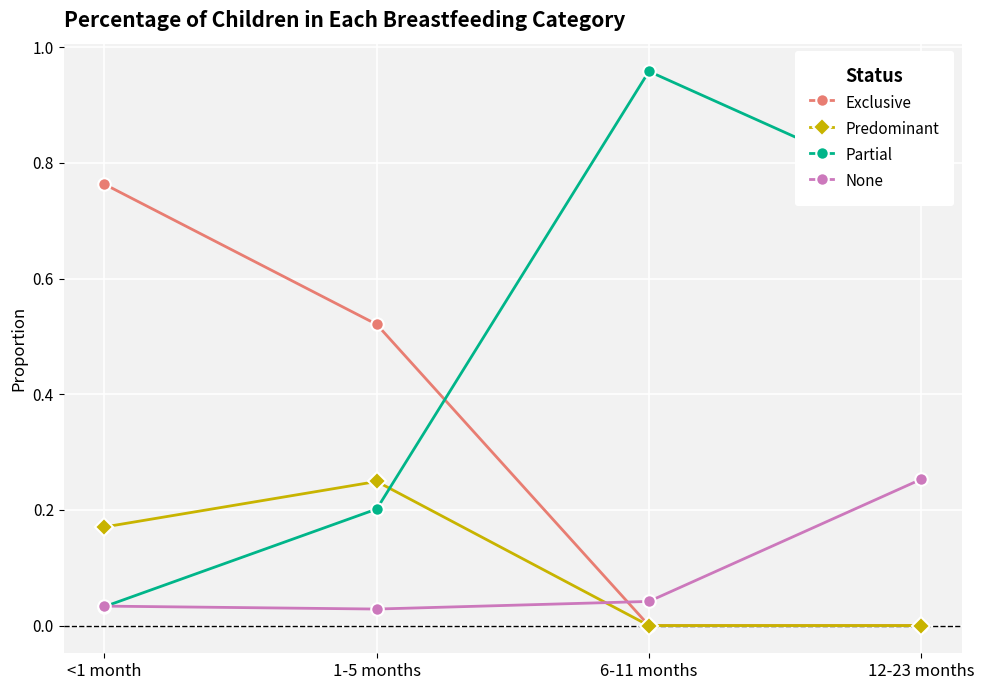

What is the average value of the Predominant series?

0.1